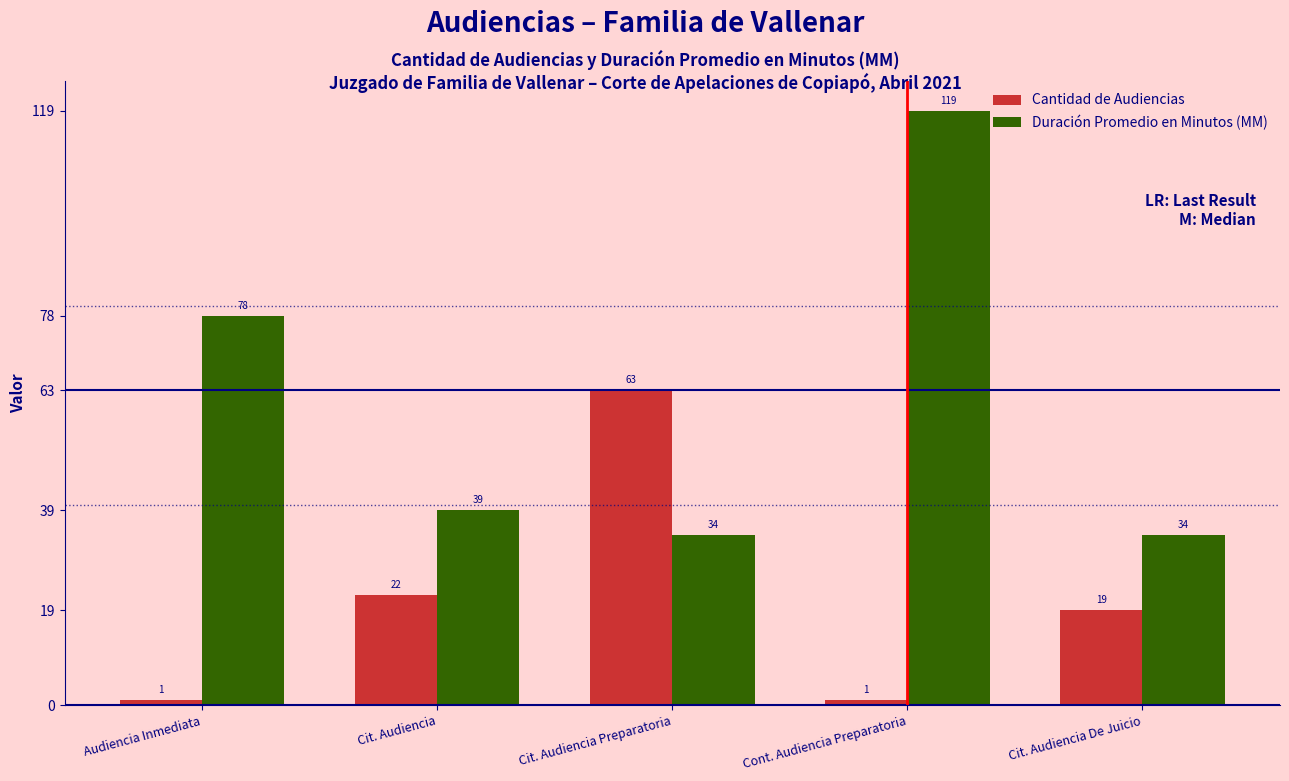

Is the value of Duración Promedio en Minutos (MM) at Cit. Audiencia De Juicio greater than the value of Cantidad de Audiencias at Cit. Audiencia Preparatoria?

No